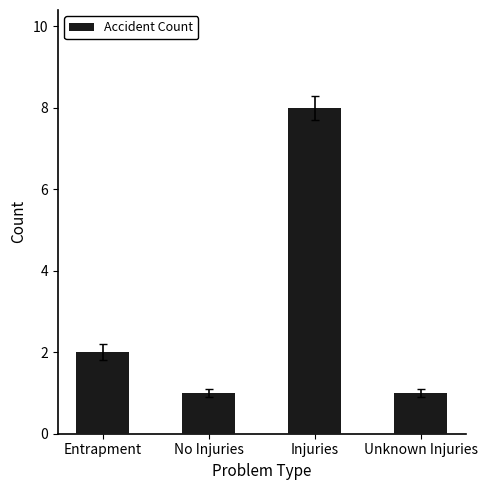

What is the difference between the maximum and minimum values?

7